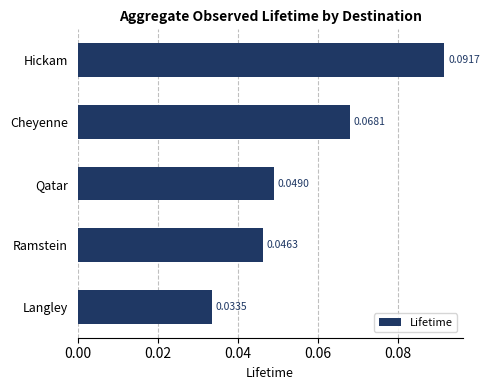

Between Cheyenne and Qatar, which is larger?

Cheyenne